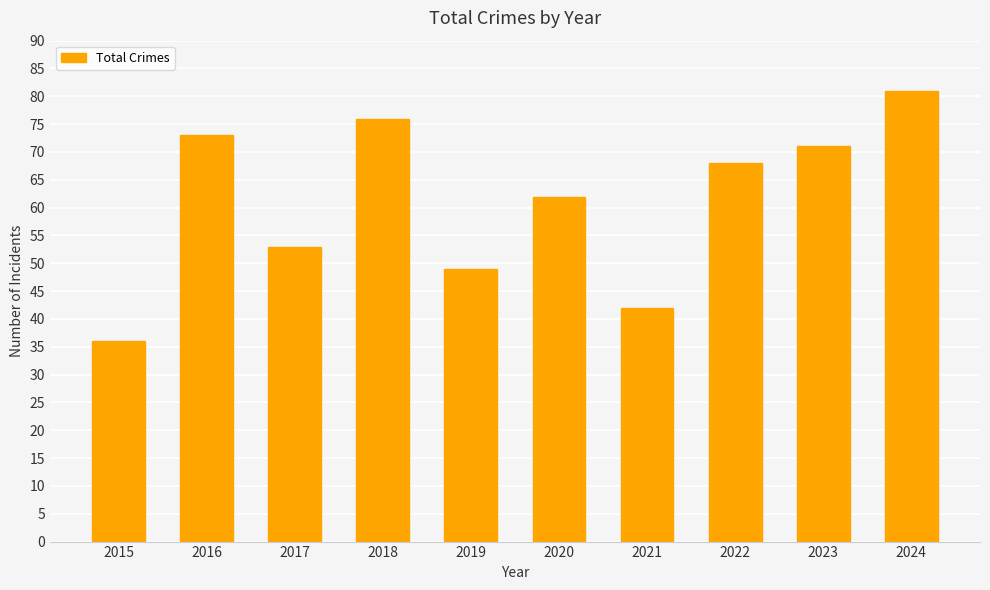

How many data points are less than 68?

5